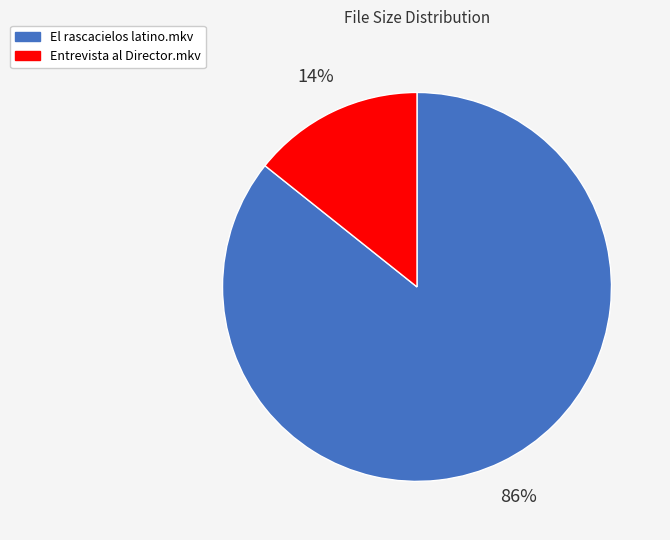

Which slice is the largest?

El rascacielos latino.mkv